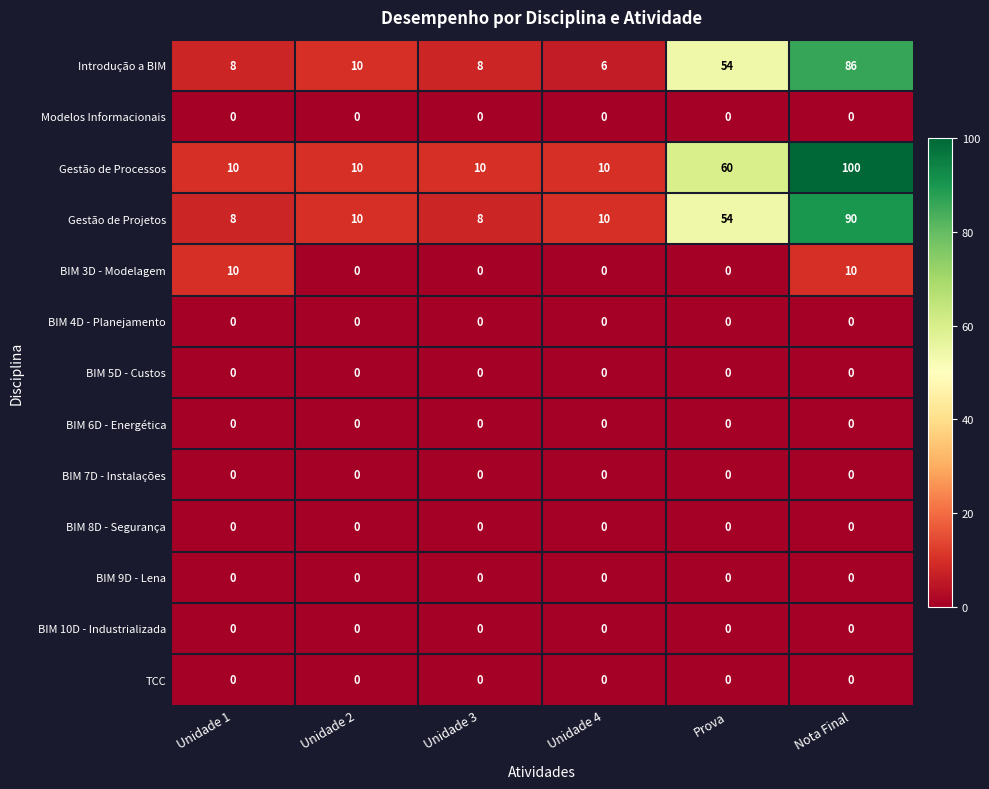

What is the greatest value displayed?

100